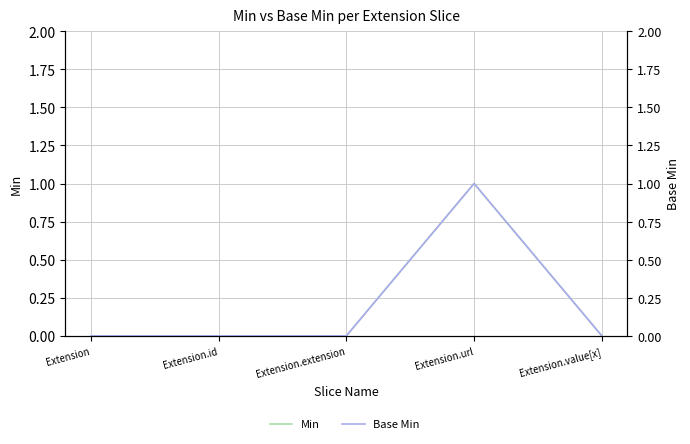

Reading left to right, extract all data points from this chart.

Min: 0	0	0	1	0
Base Min: 0	0	0	1	0